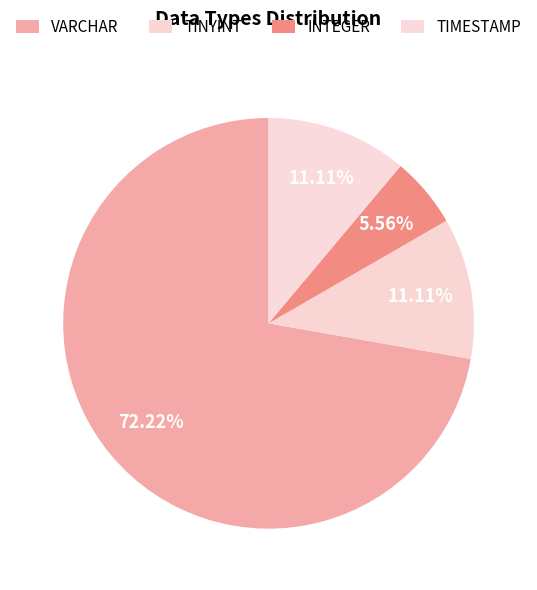

Does VARCHAR represent more than half of the total?

Yes